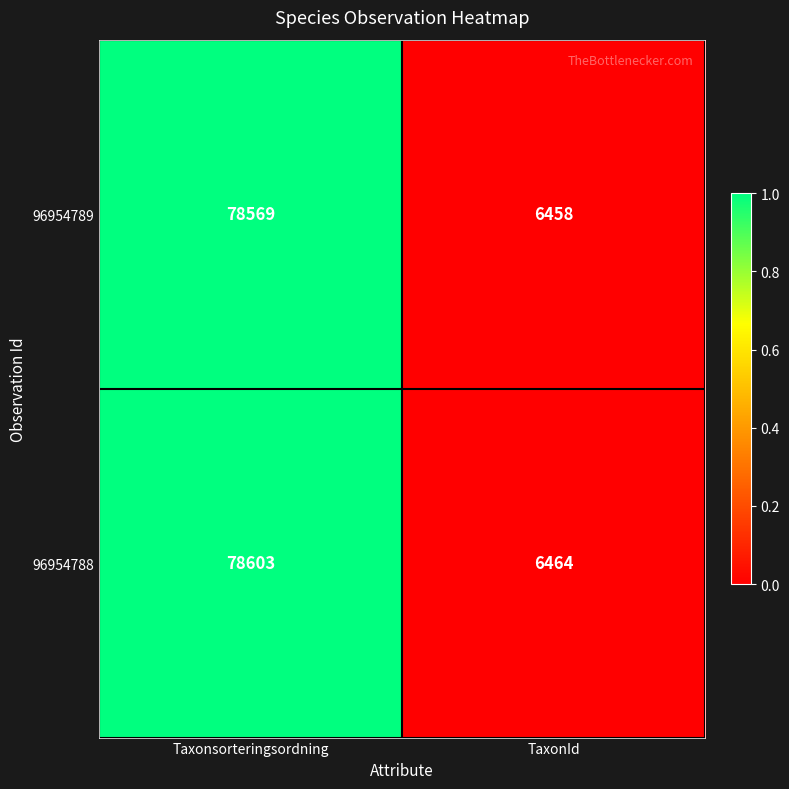

At which category is the sum across all series the highest?

Taxonsorteringsordning